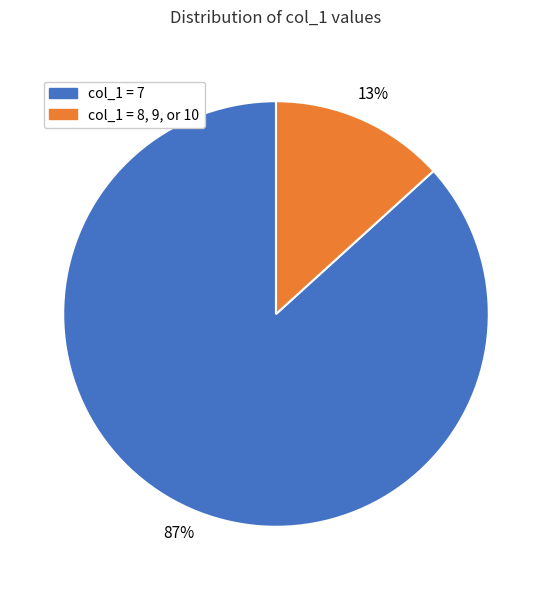

What percentage is the col_1 = 7 slice, to the nearest percent?

87%